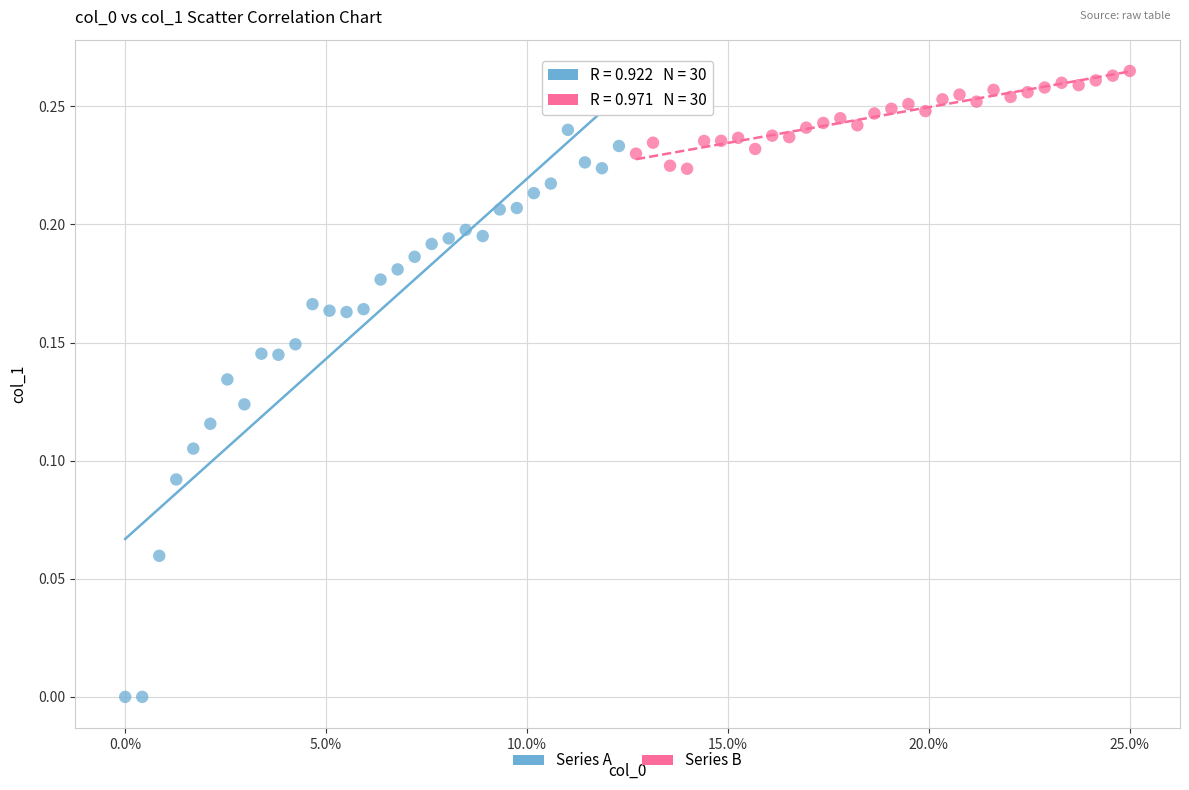

Which series reaches the minimum Y coordinate?

Series A